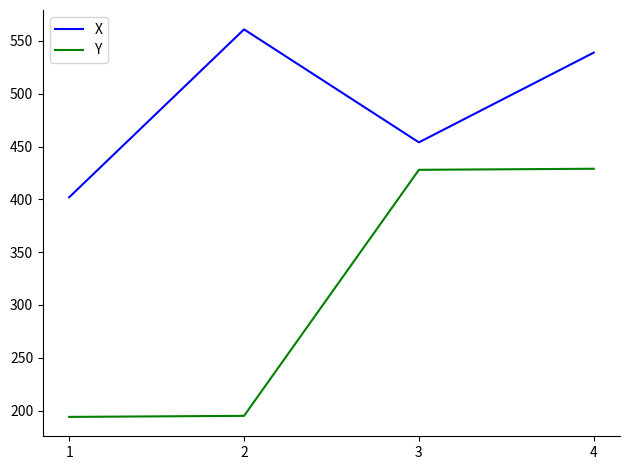

How many values in the Y series are below 428?

2